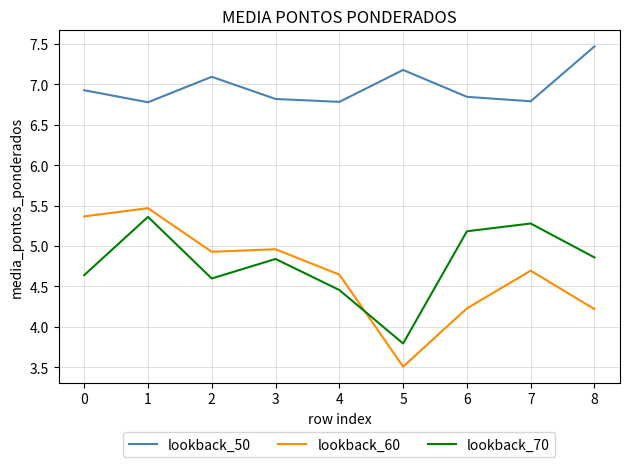

True or false: lookback_50 and lookback_70 cross at least once.

False